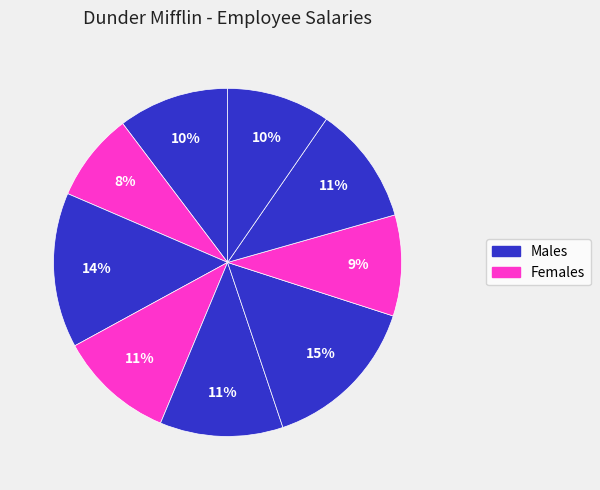

How many slices are in this pie chart?

9